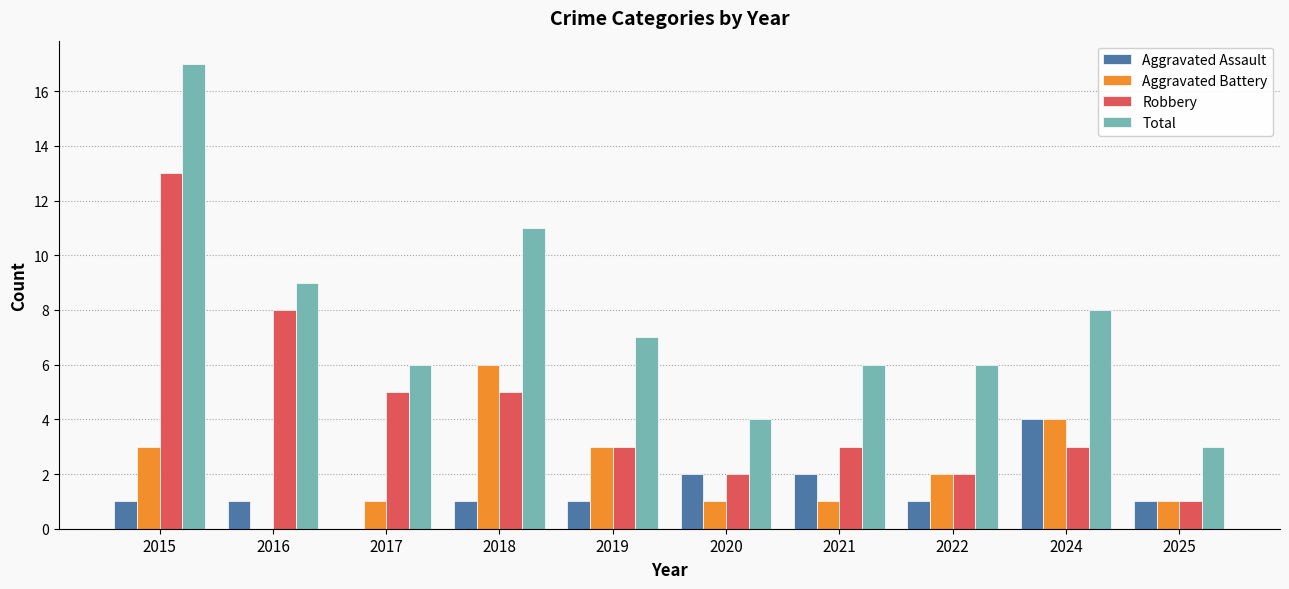

How many data points does each series have?

10